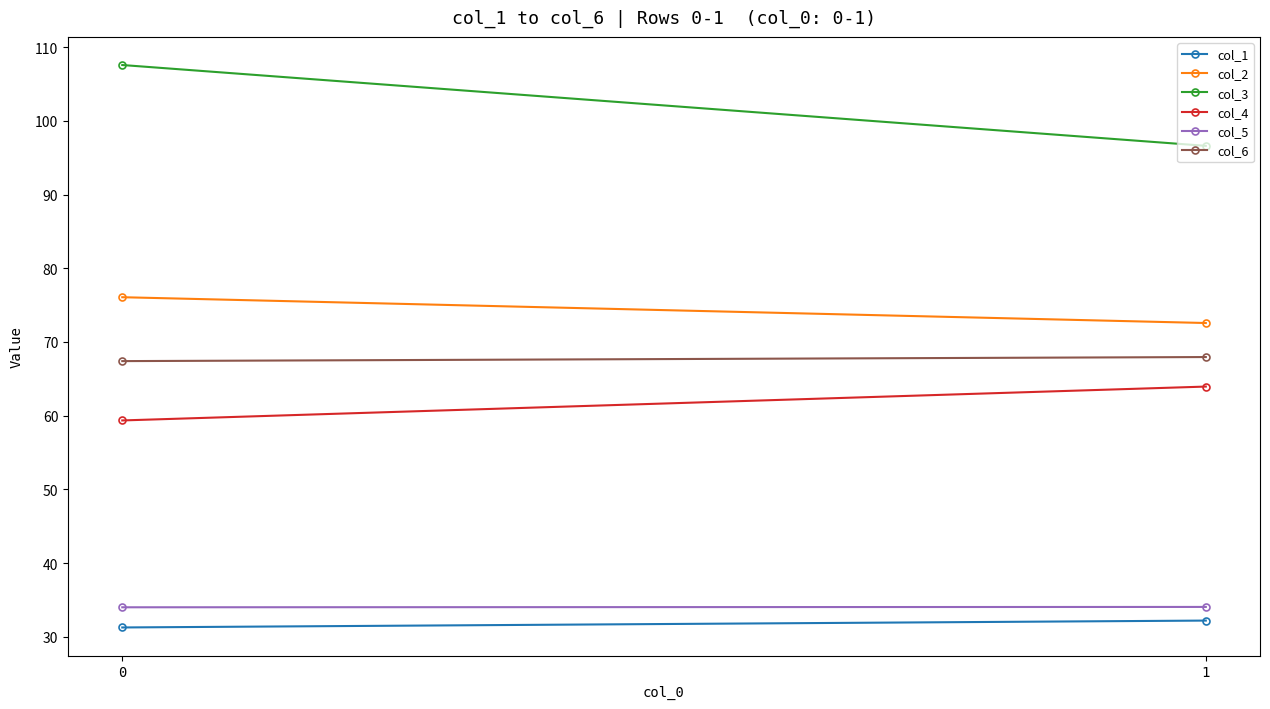

What is the difference between the col_4 values at 0 and 1?

4.6